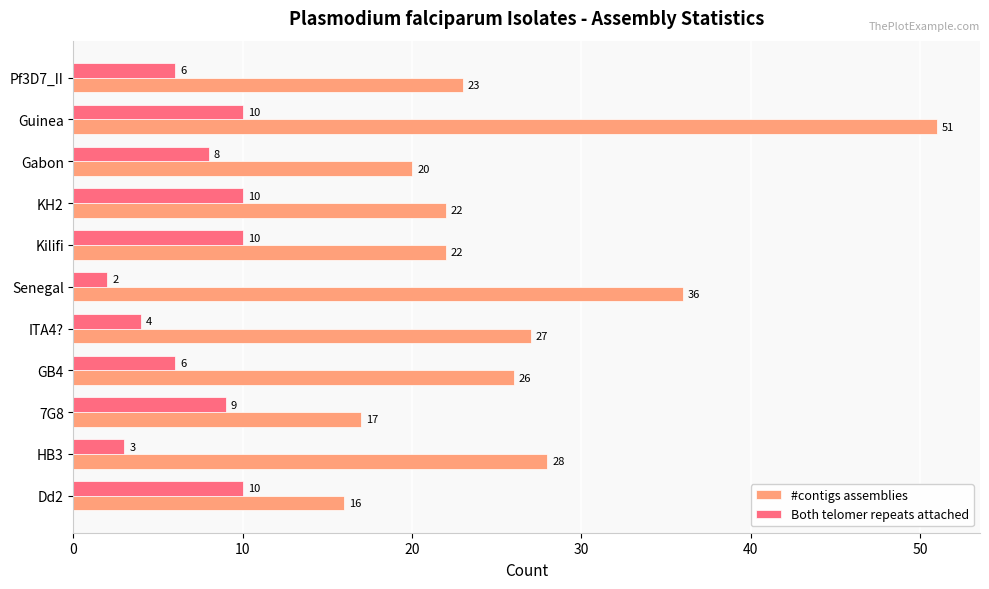

What is the minimum value shown in the chart?

2